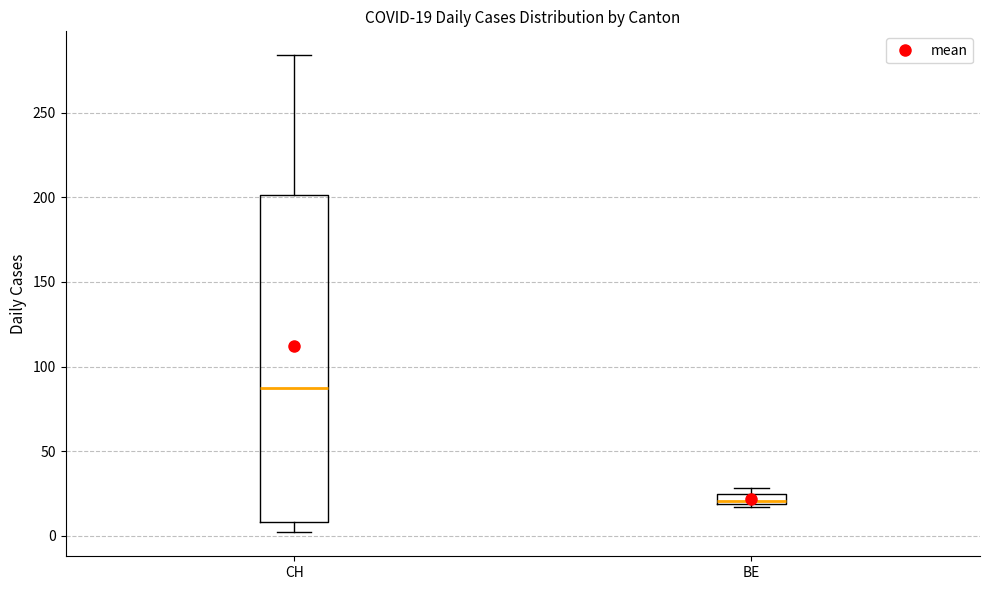

Which box has the lowest median line?

BE